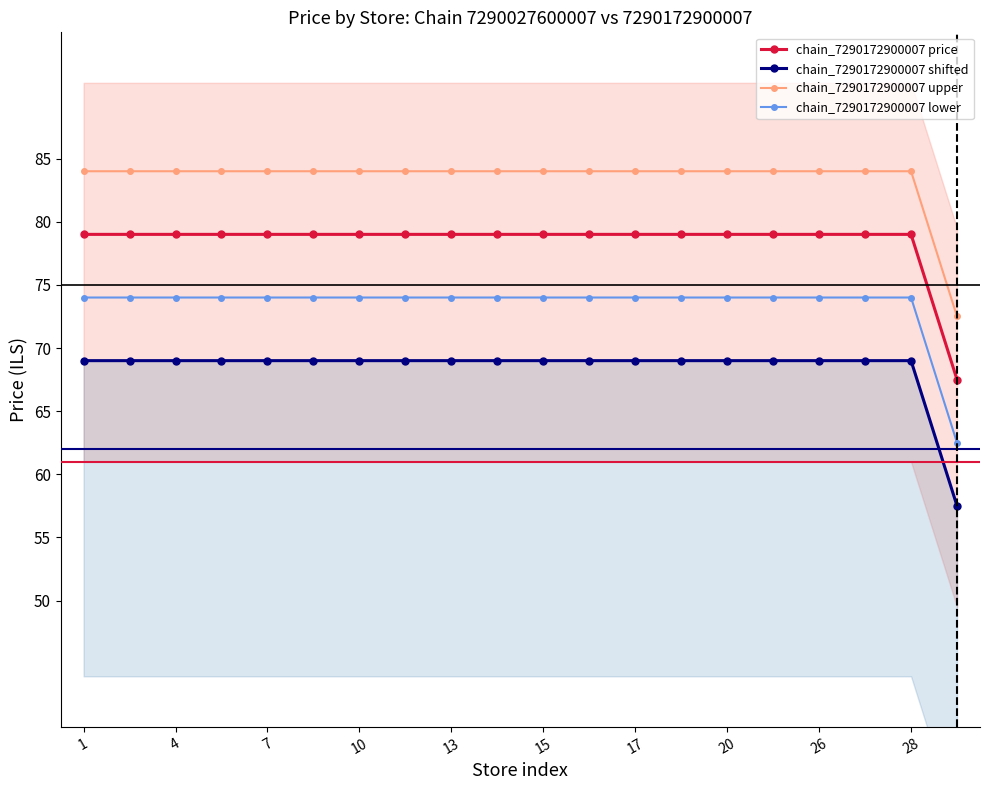

True or false: chain_7290172900007 price has a value of 79.0 at 10.

True